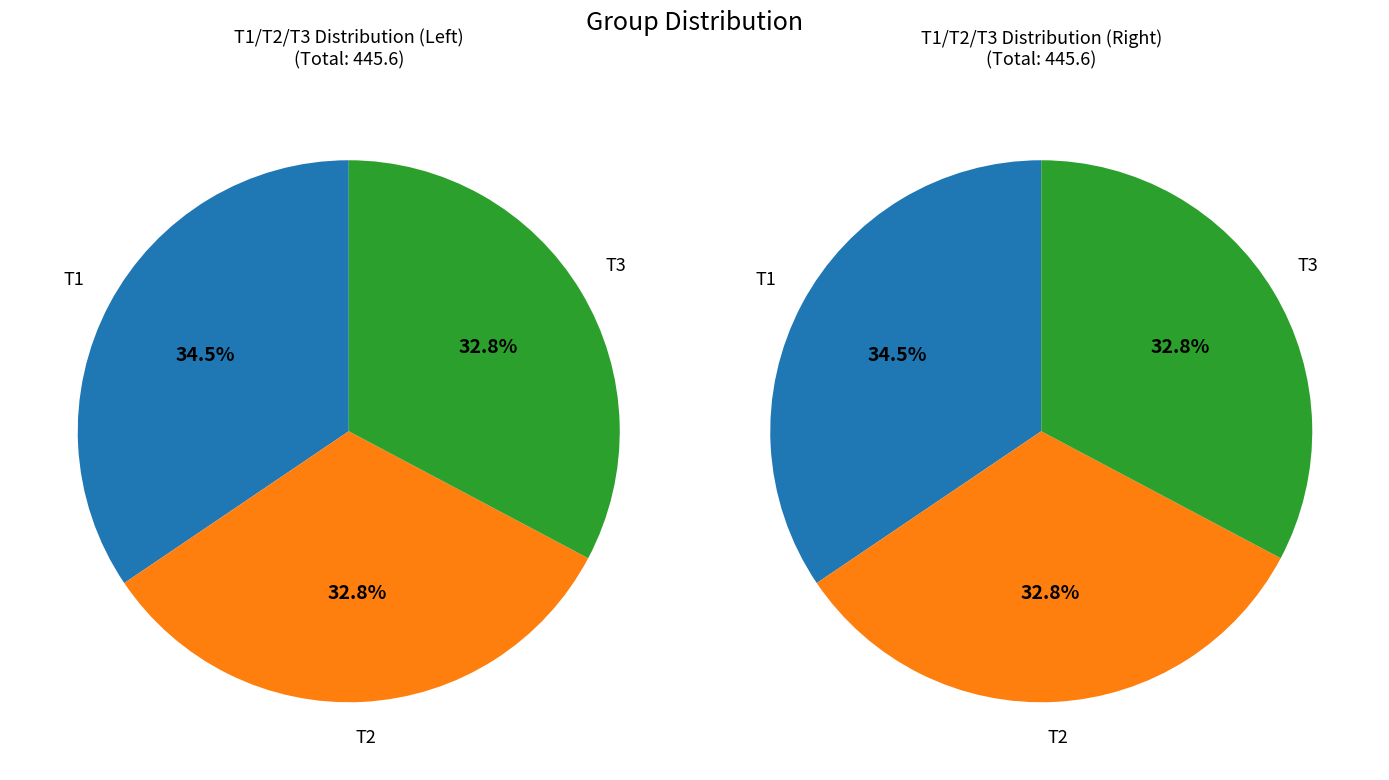

How many slices are in this pie chart?

3